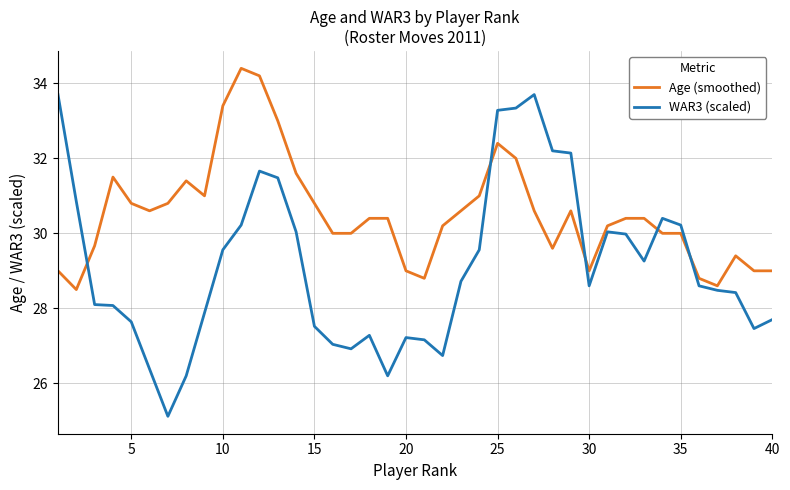

Which series has the largest range (max minus min)?

WAR3 (scaled)